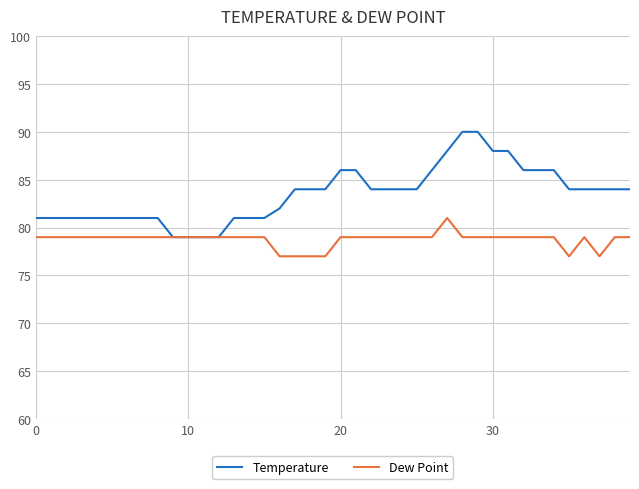

Rank the series by their maximum value, from lowest to highest.

Dew Point, Temperature